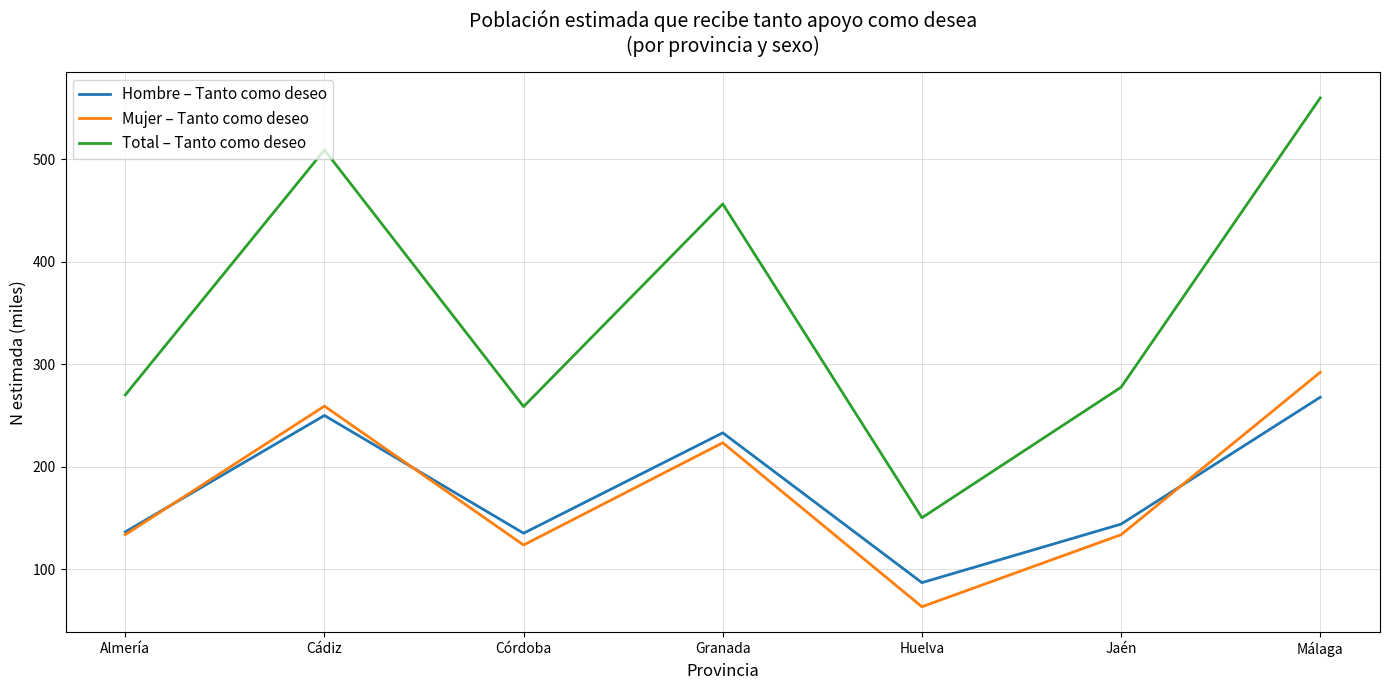

Where is the first local maximum for Total – Tanto como deseo?

Cádiz